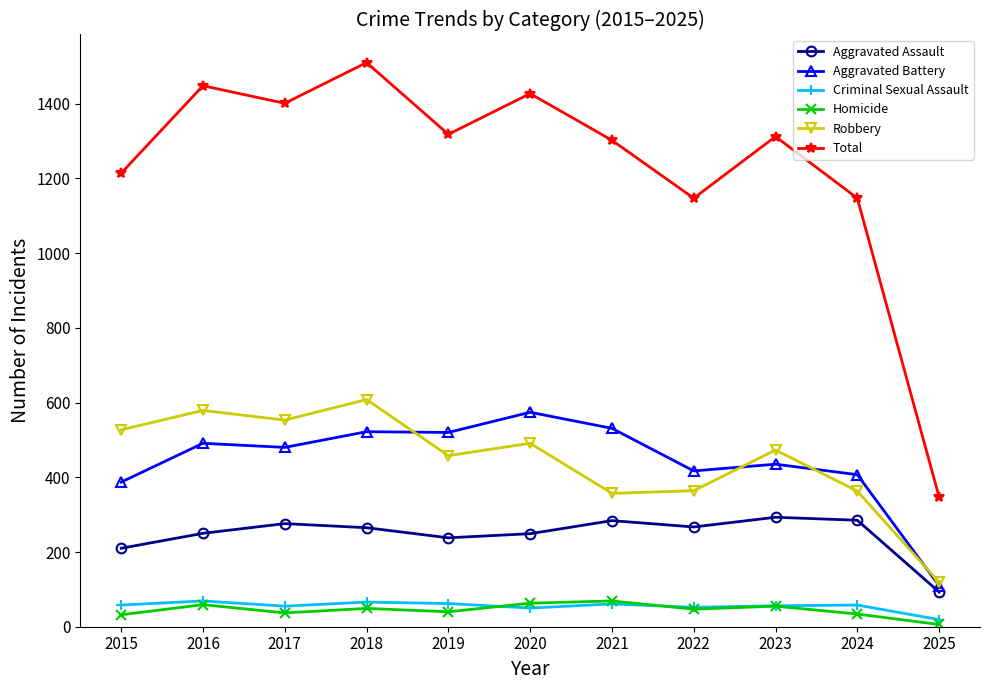

At which label does Total reach its minimum?

2025